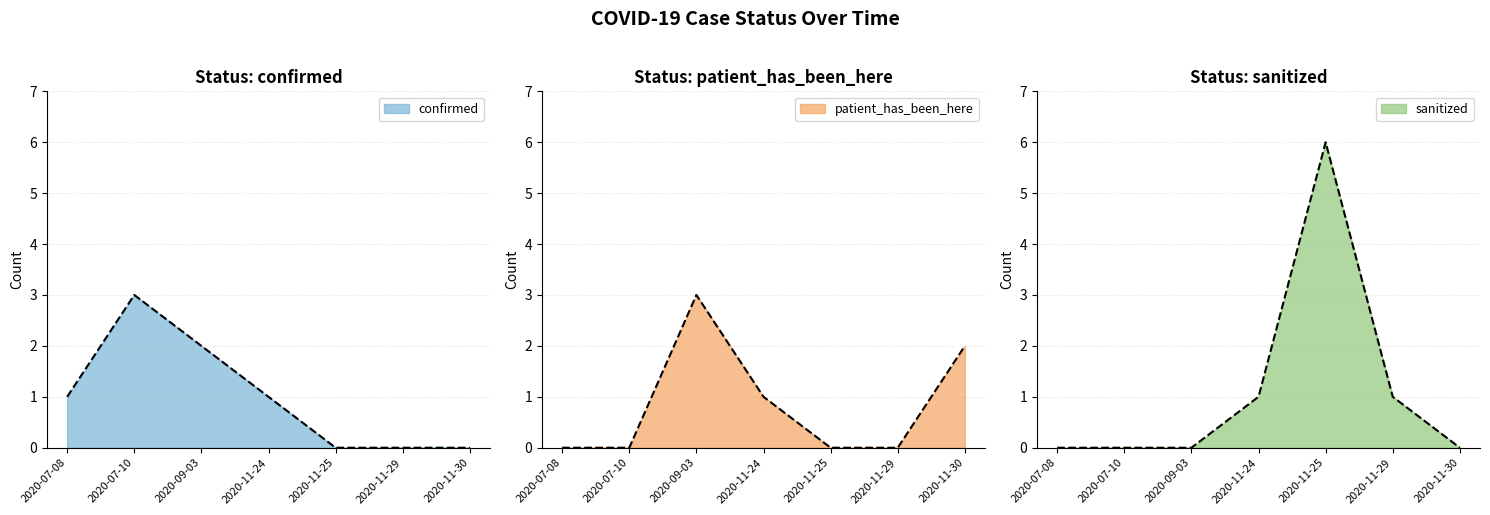

What is the label of the 5th point from the left?

2020-11-25